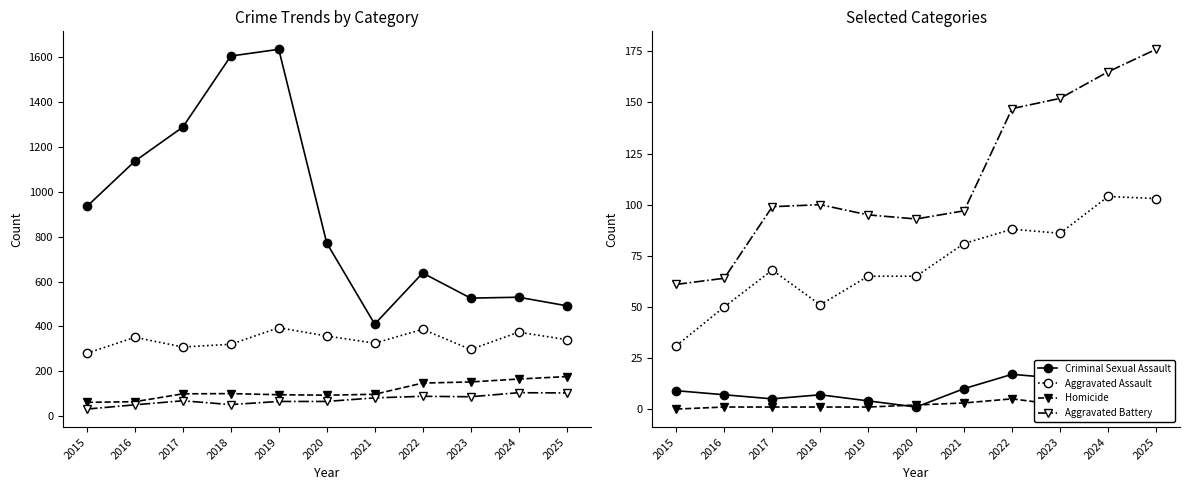

What is the average value of the Robbery series?

339